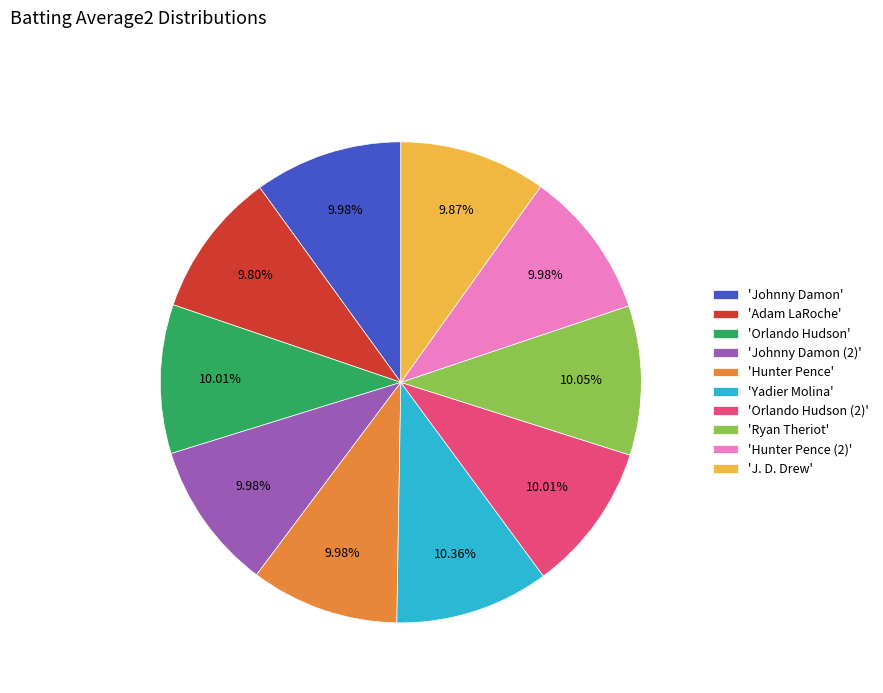

Is there any slice that represents more than half of the pie?

No